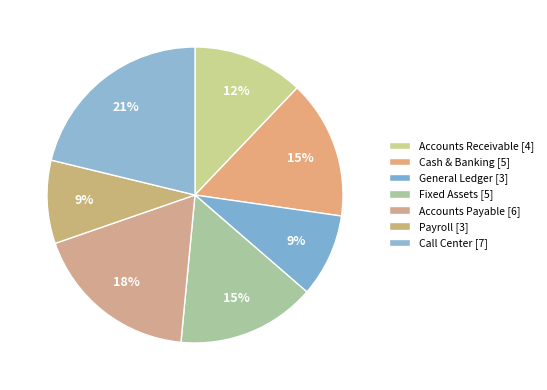

Count the number of slices in the pie.

7